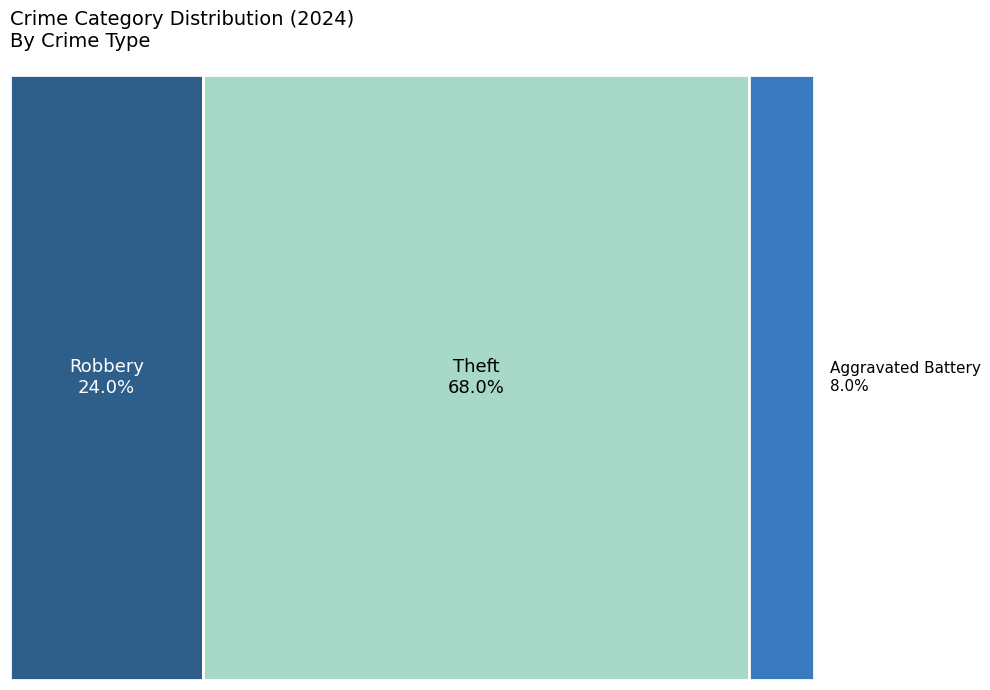

Which slice is the largest?

Theft